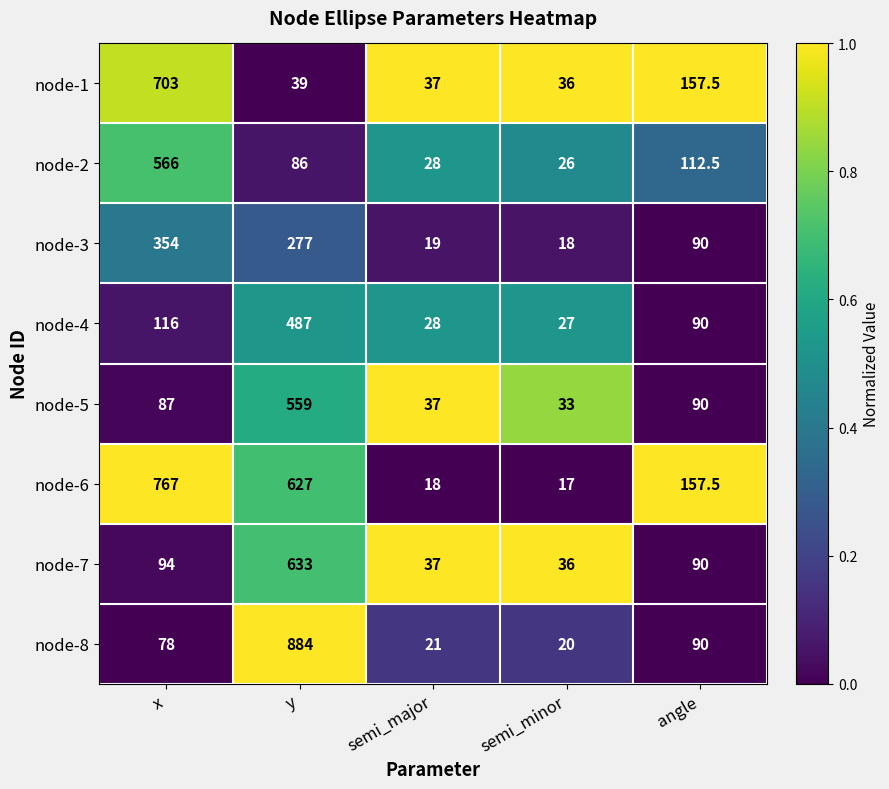

Which category has the lowest value across all series?

semi_minor